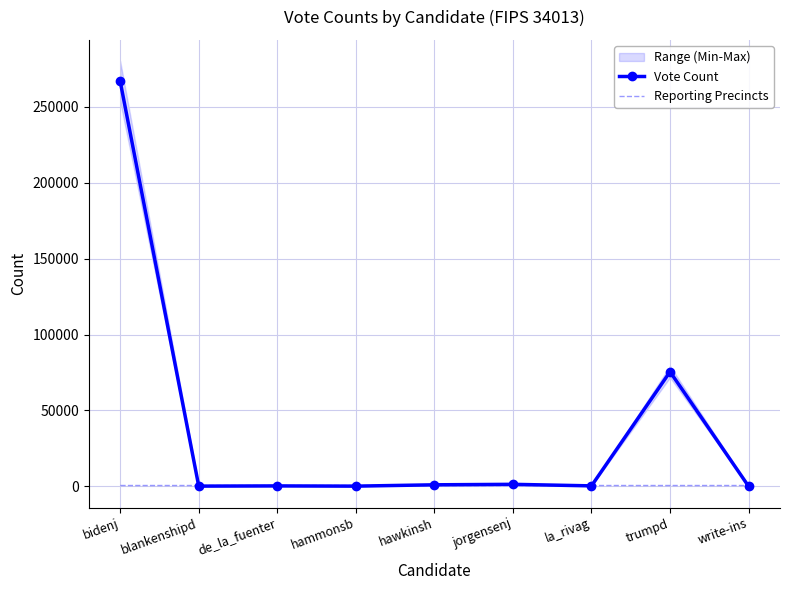

Does the chart have visible grid lines?

Yes